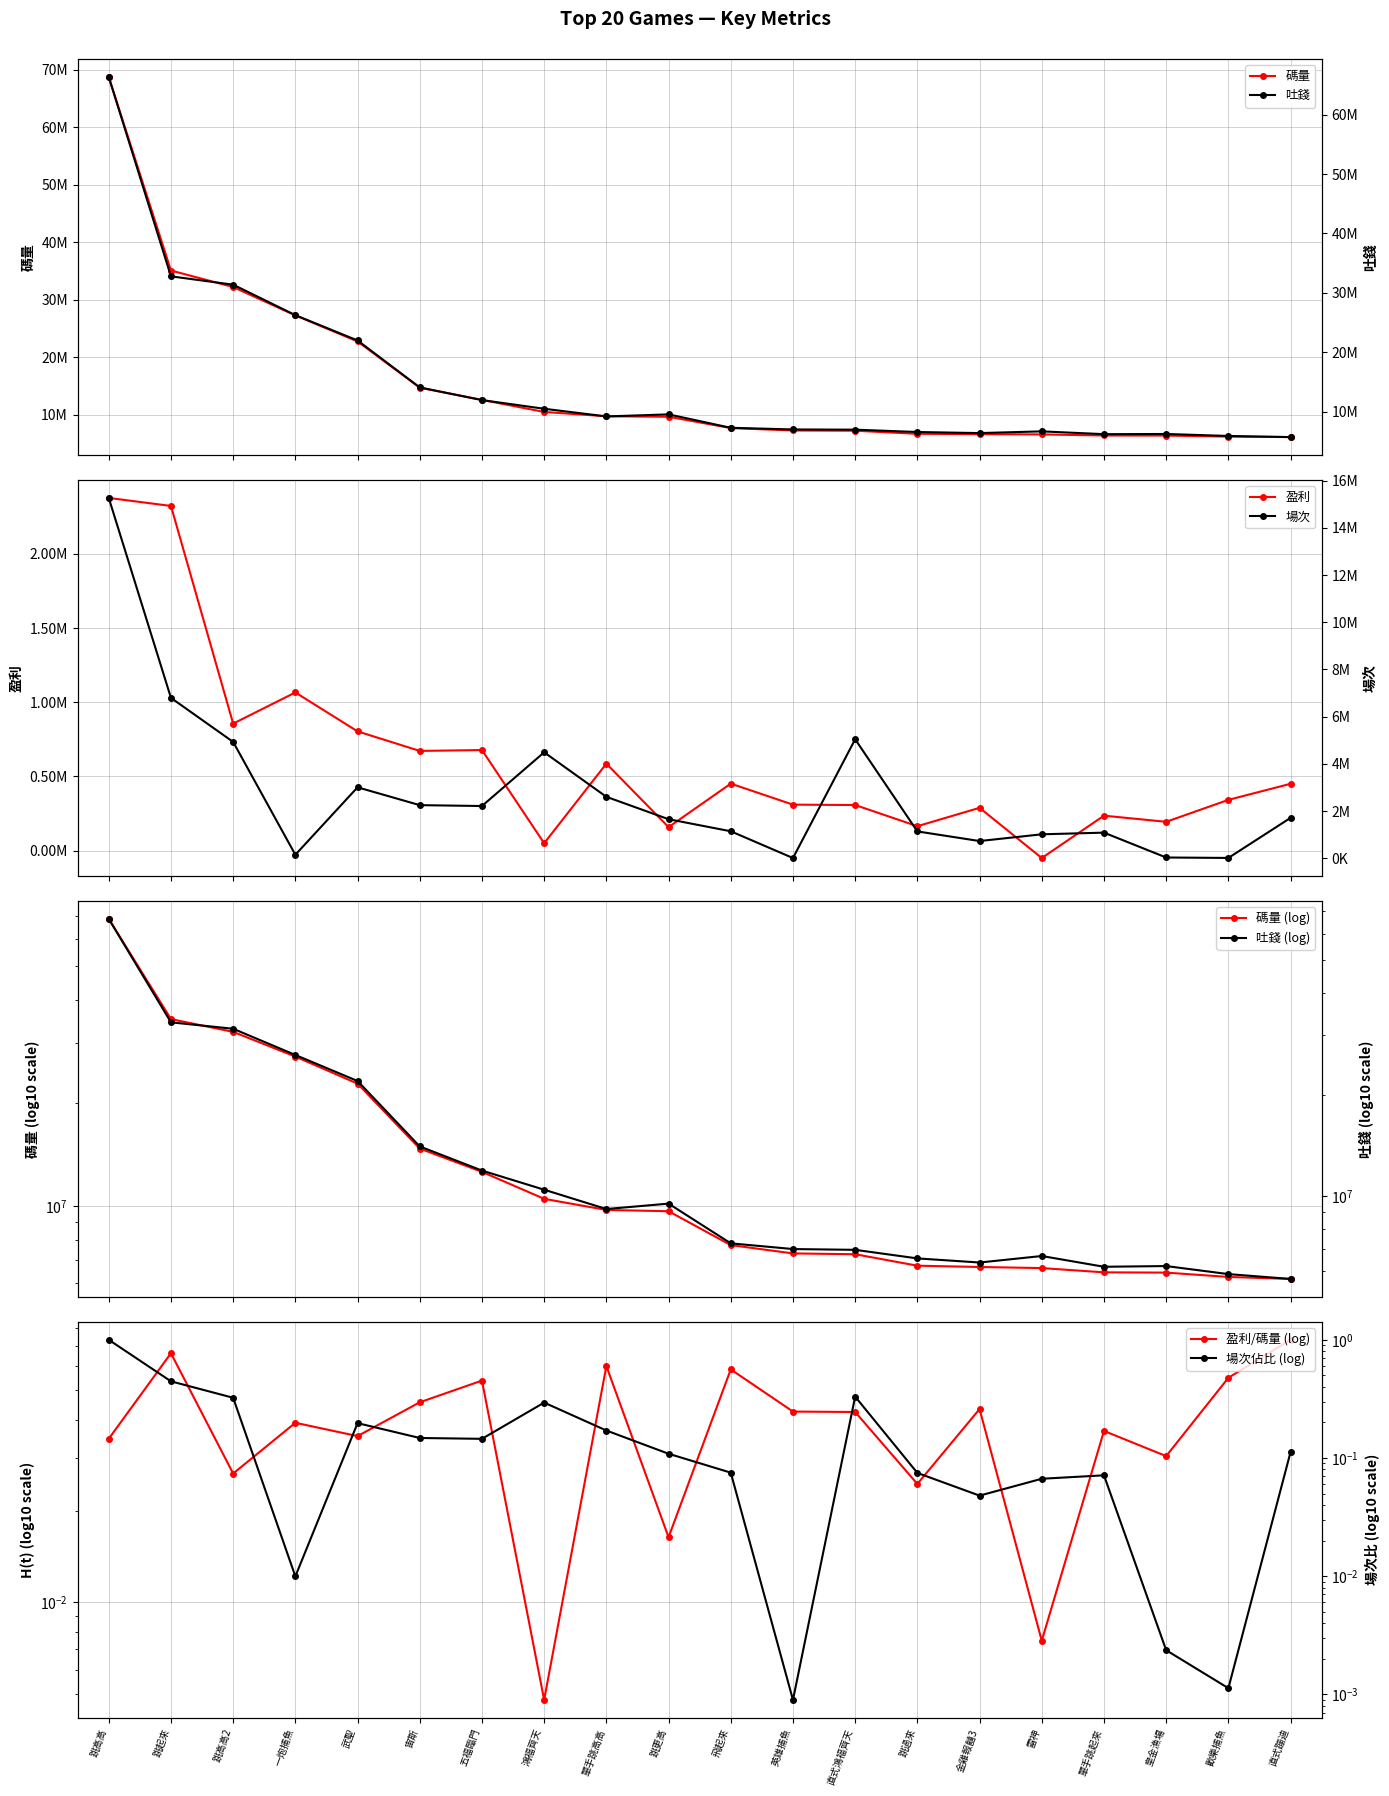

Which series has the largest range (max minus min)?

碼量